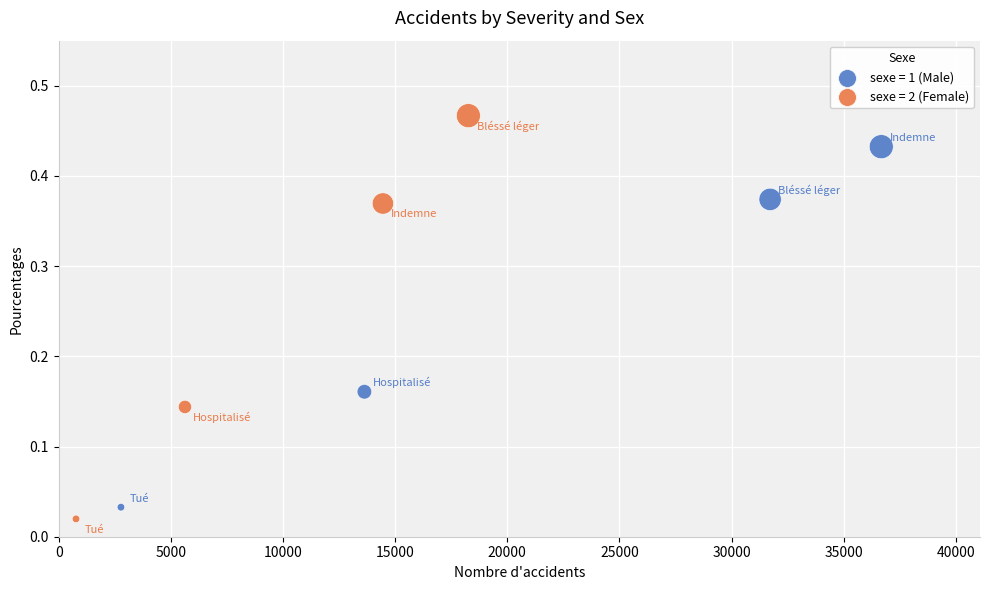

Which series reaches the maximum Y coordinate?

sexe = 2 (Female)